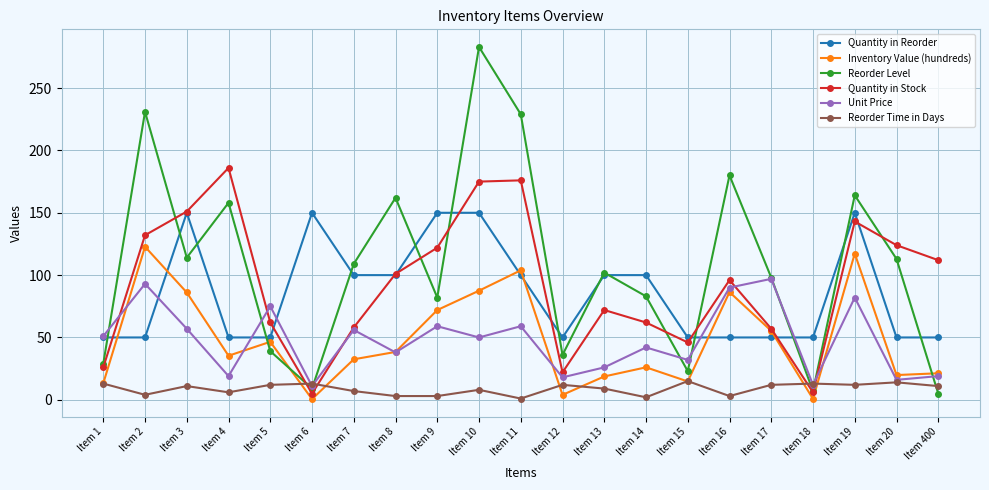

Where is the first local maximum for Unit Price?

Item 2